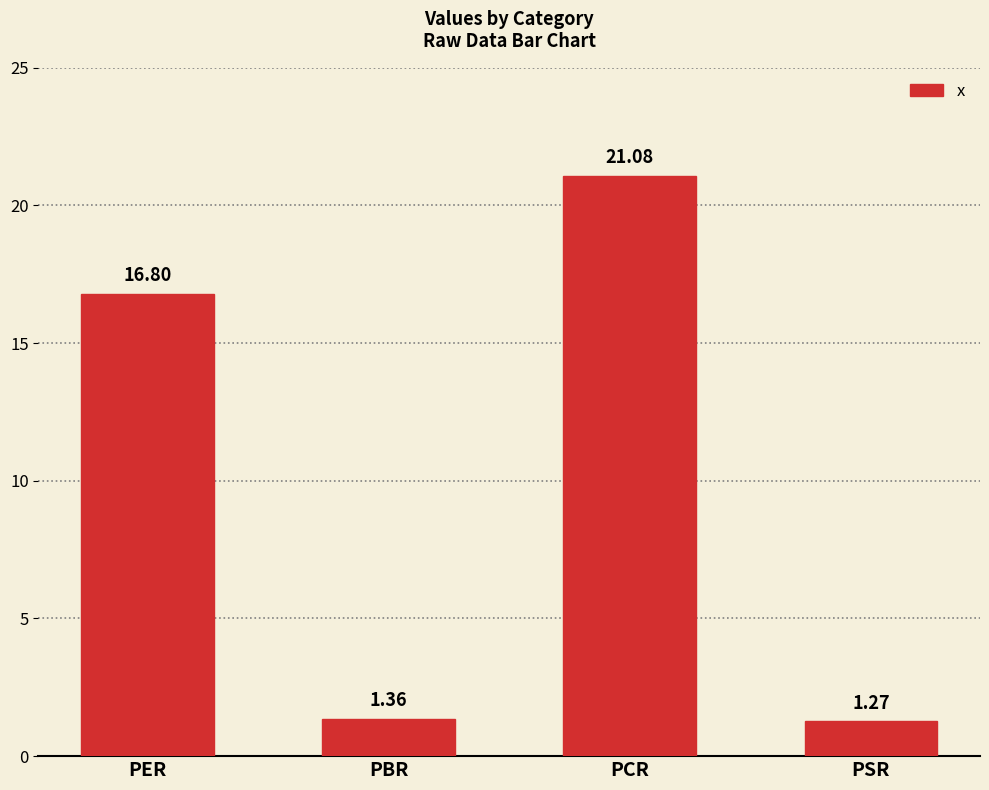

Approximately how many times larger is the value at PBR compared to PER?

0.1